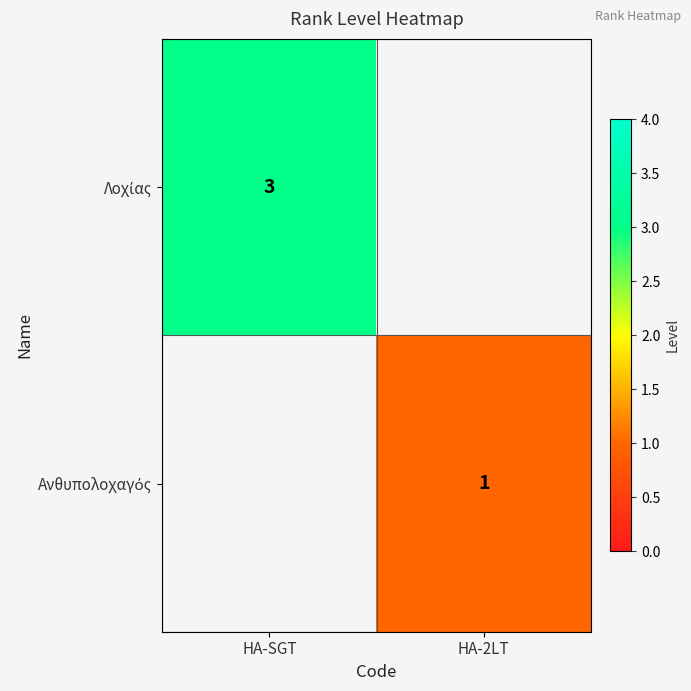

What is the total value across all series at HA-SGT?

3